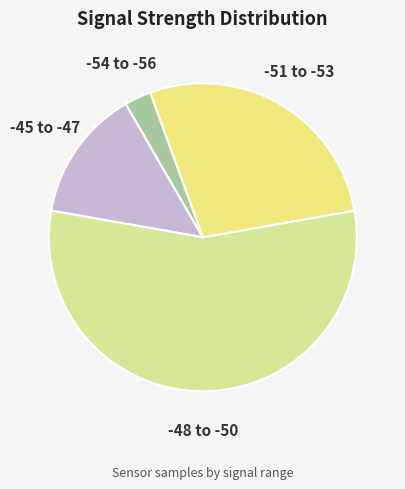

How many segments does this pie chart have?

4